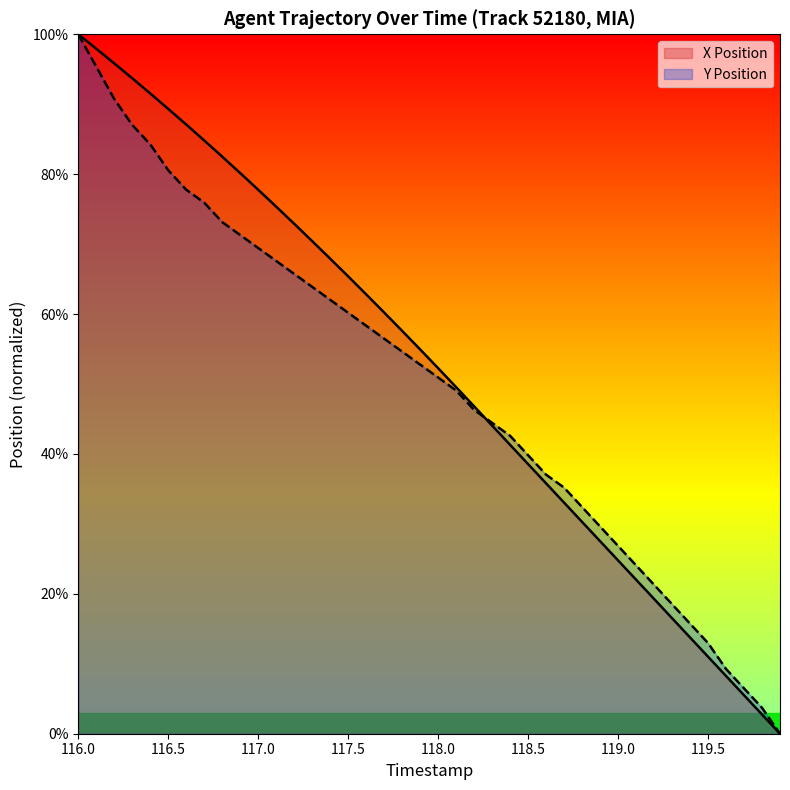

What is the difference between the maximum and minimum values in the Y Position series?

100.0